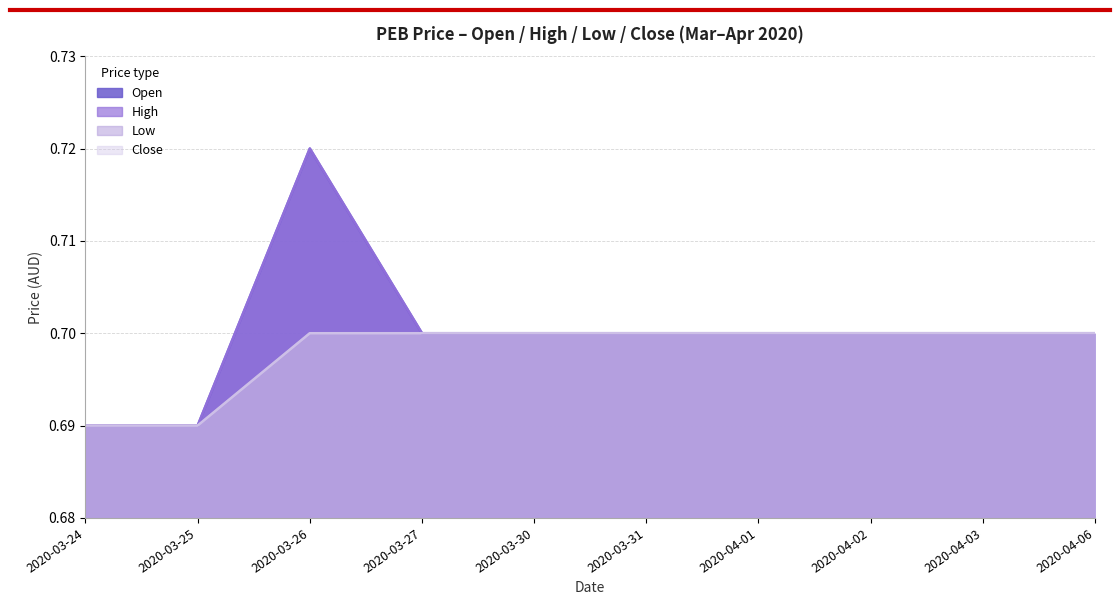

True or false: open and low intersect in this chart.

False